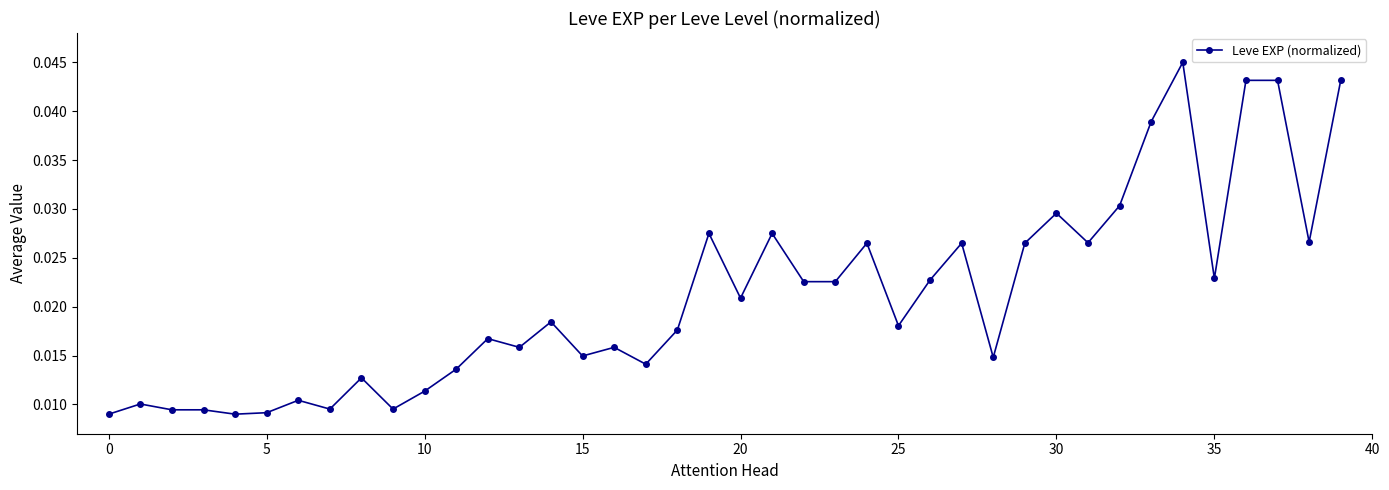

How many values are between 0 and 1?

40